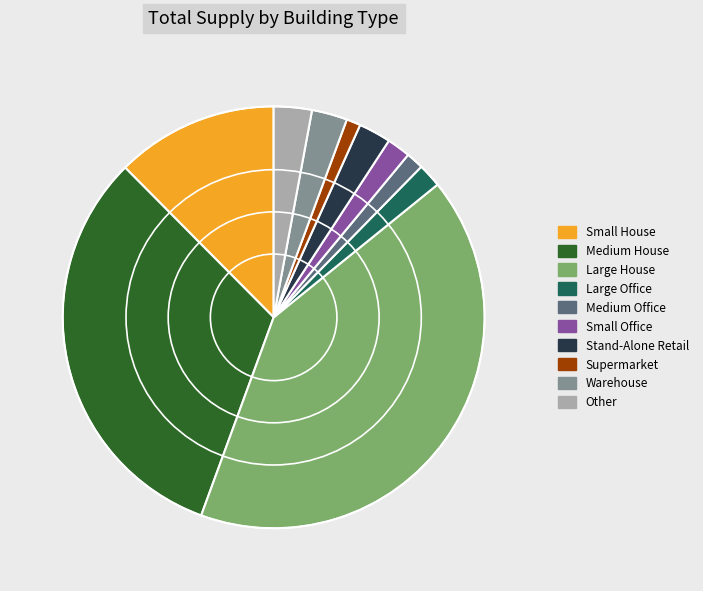

Combined, do Large Office and Supermarket account for over 50%?

No